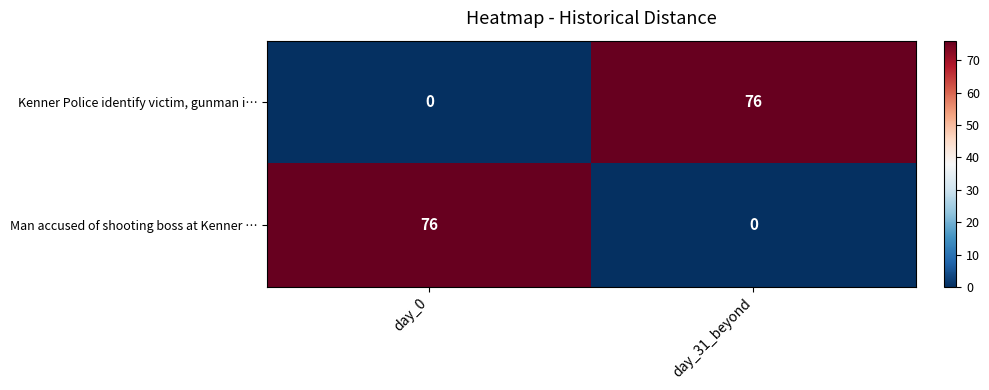

What is the spread (max minus min) of values at day_0?

76